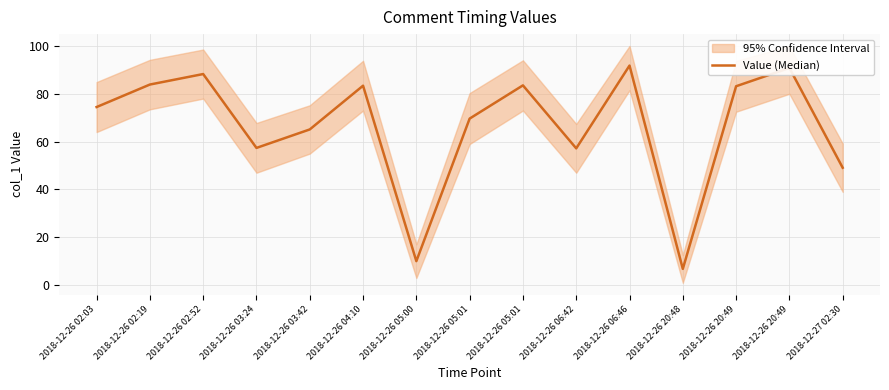

How many lines are shown in the chart?

1